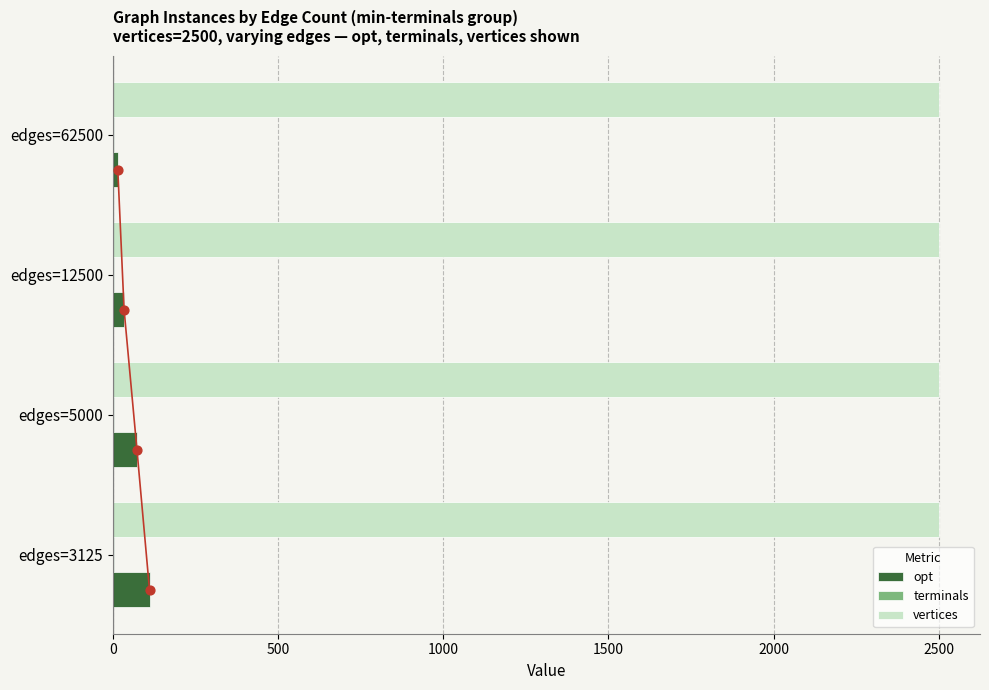

Is the value of vertices at edges=3125 greater than the value of opt at edges=3125?

Yes